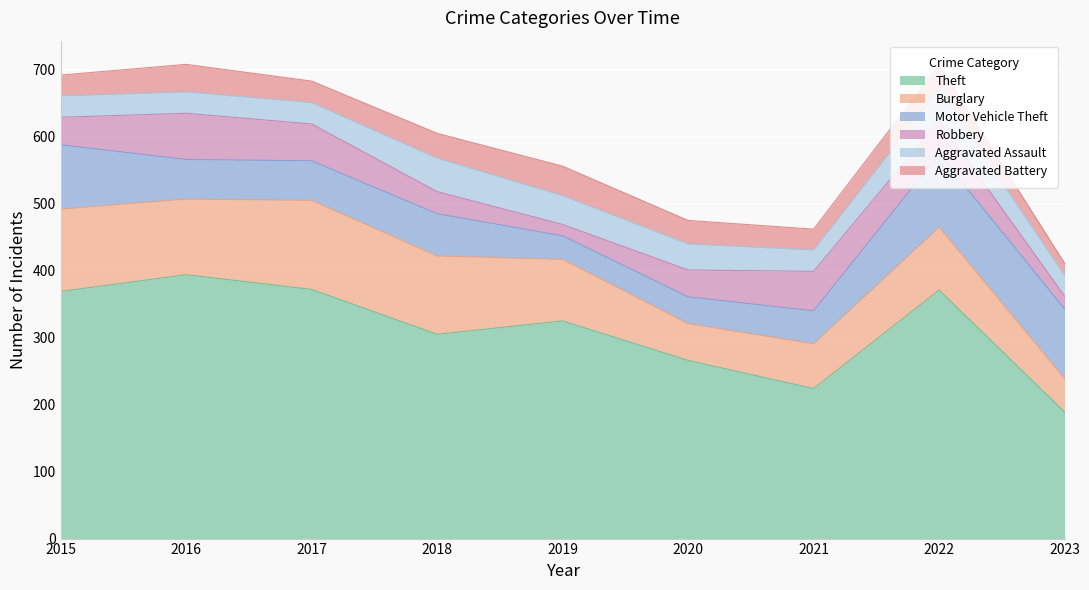

Which series has the largest total across all categories?

Theft